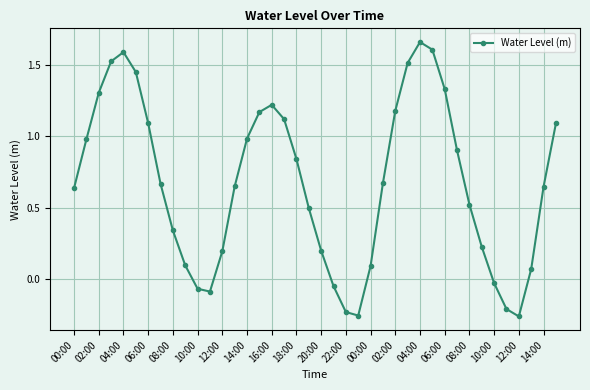

How many values are below zero?

8